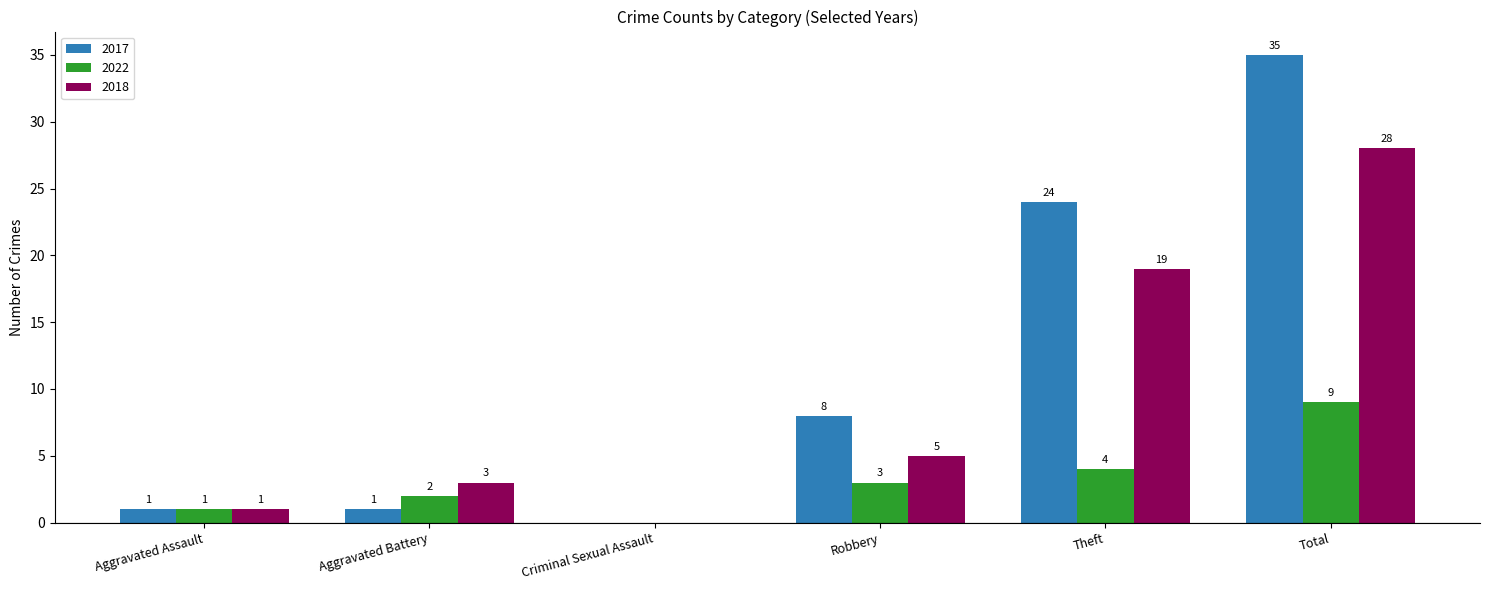

How many groups of bars are there?

6